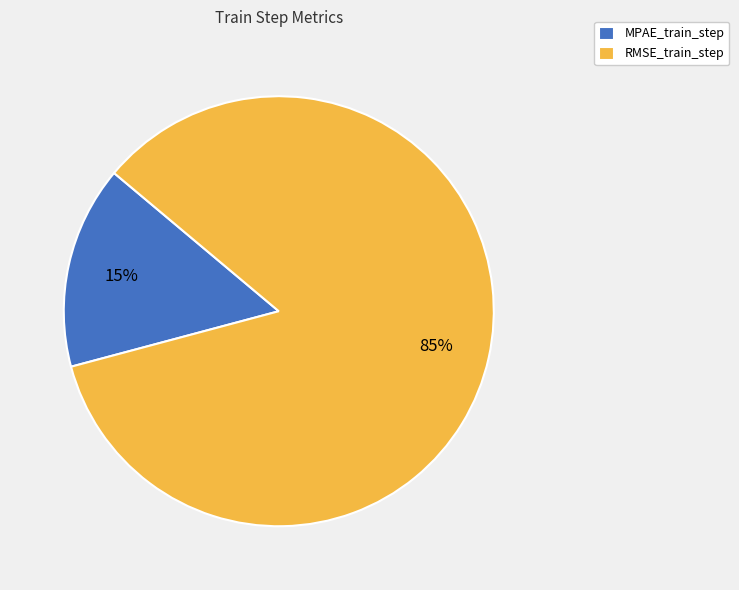

To the nearest percent, what is the combined percentage of RMSE_train_step and MPAE_train_step?

100%